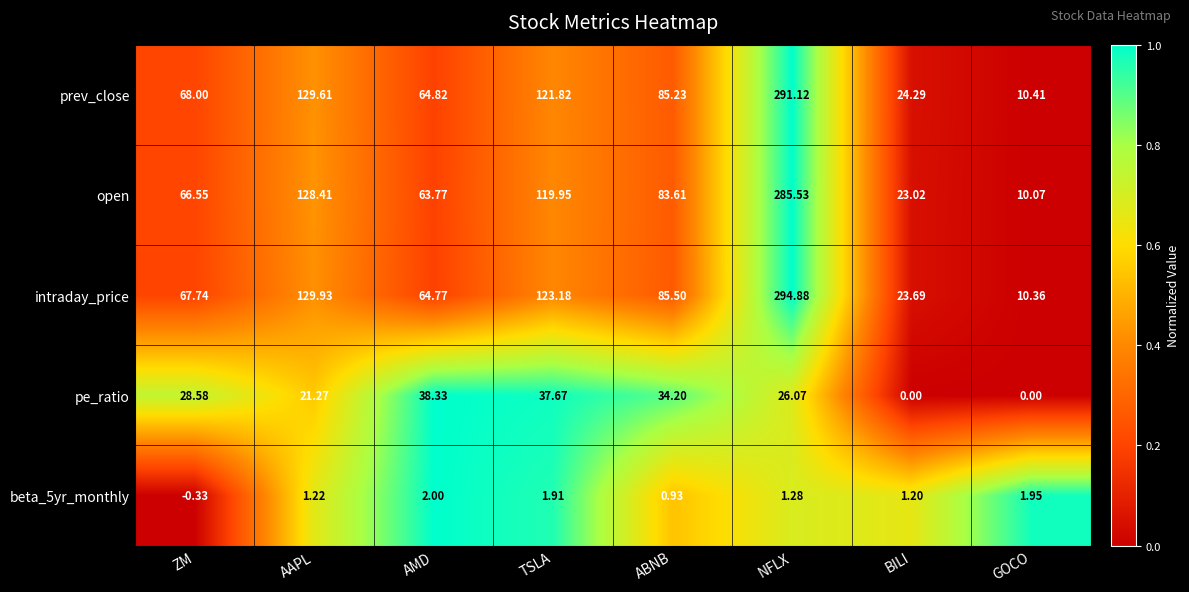

Which series changed the most between ABNB and BILI?

intraday_price